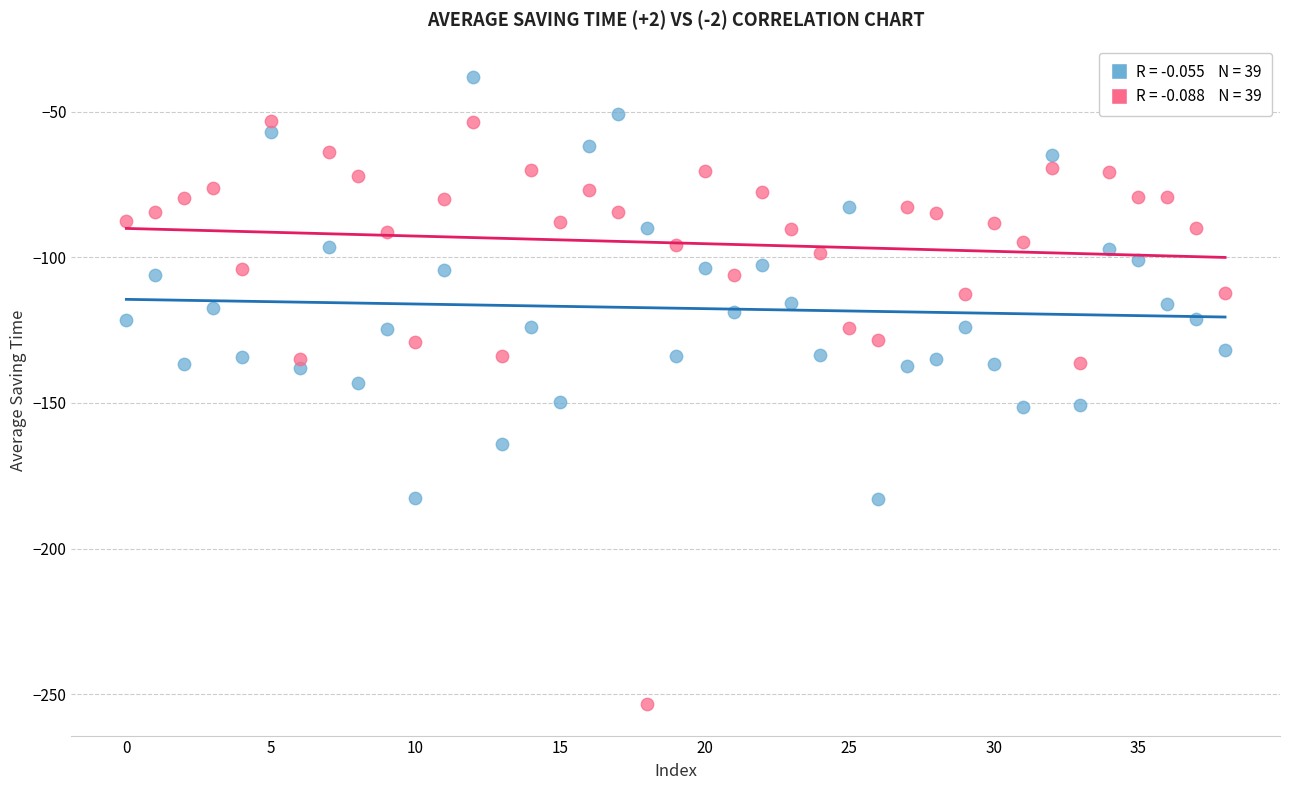

Across all data points, what is the range of Y values (max minus min)?

215.3